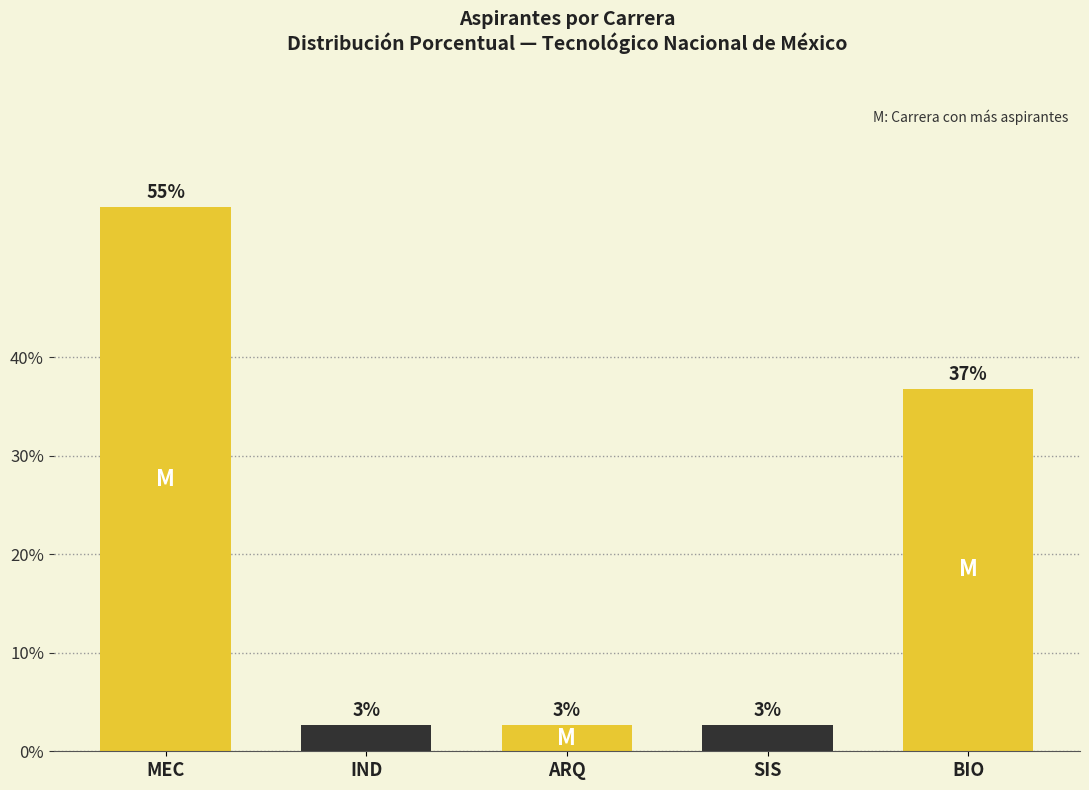

Are the bars horizontal?

No